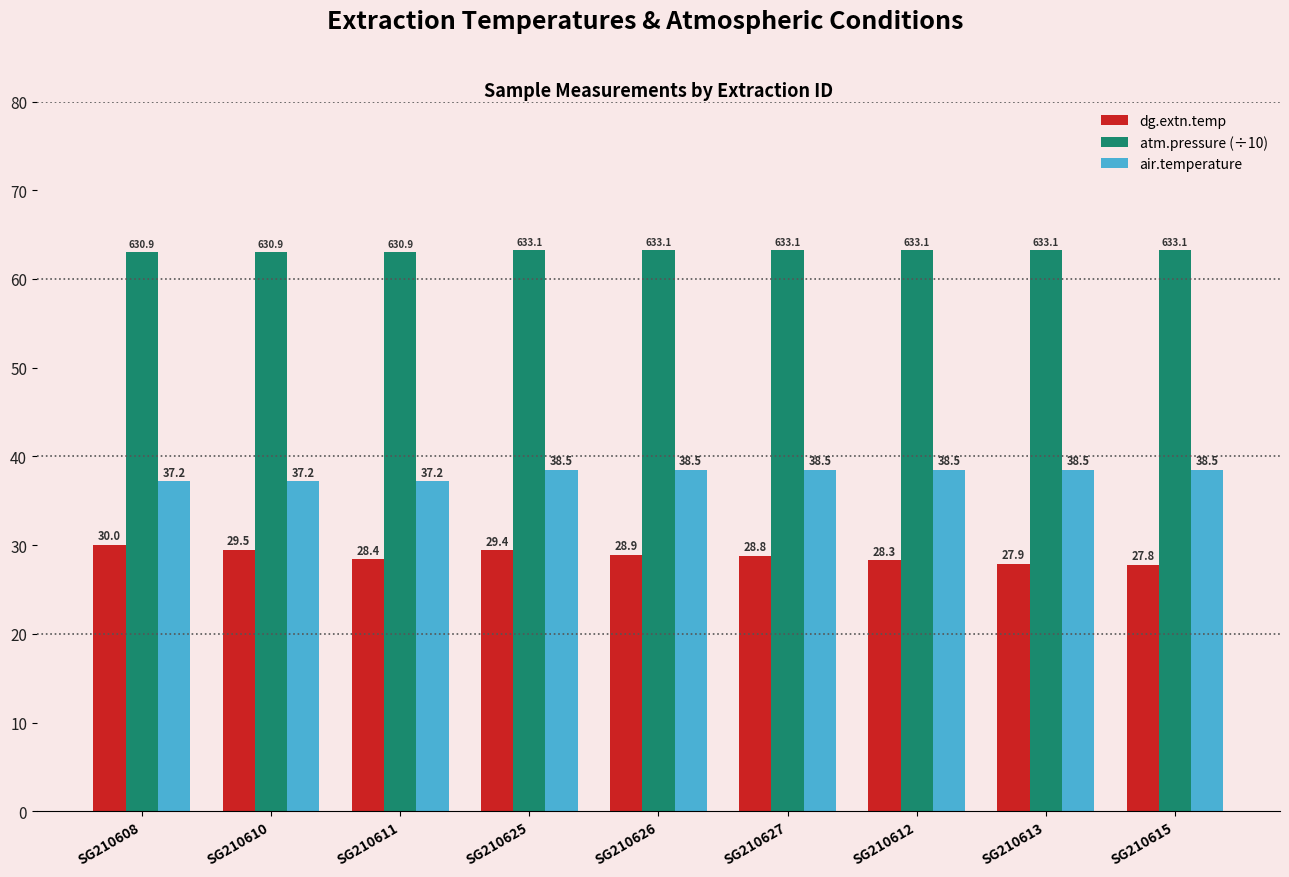

List the series in order of their overall mean, highest first.

atm.pressure (÷10), air.temperature, dg.extn.temp